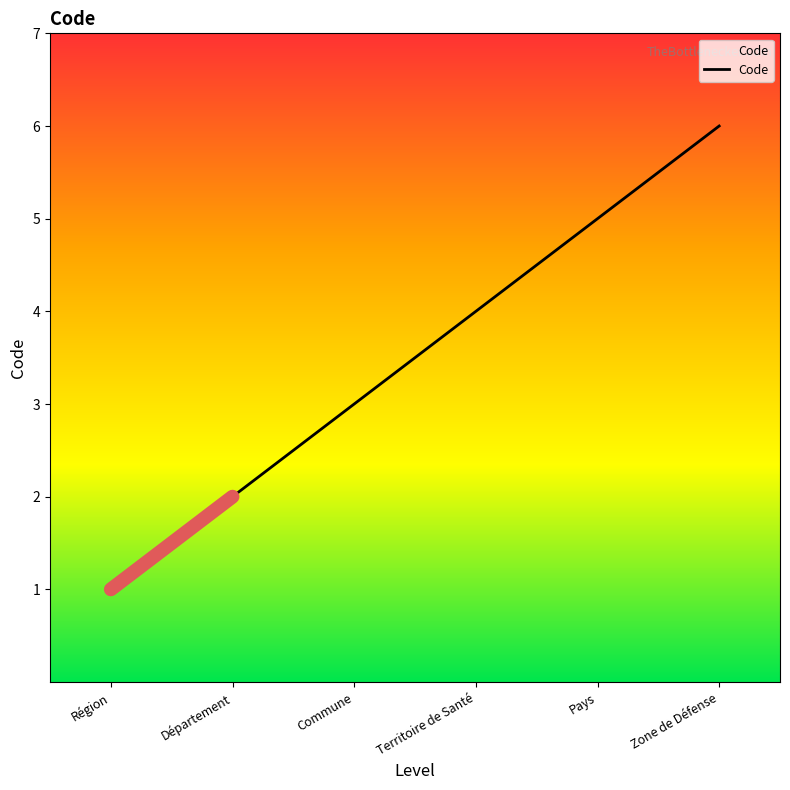

What position from the right is Zone de Défense?

1